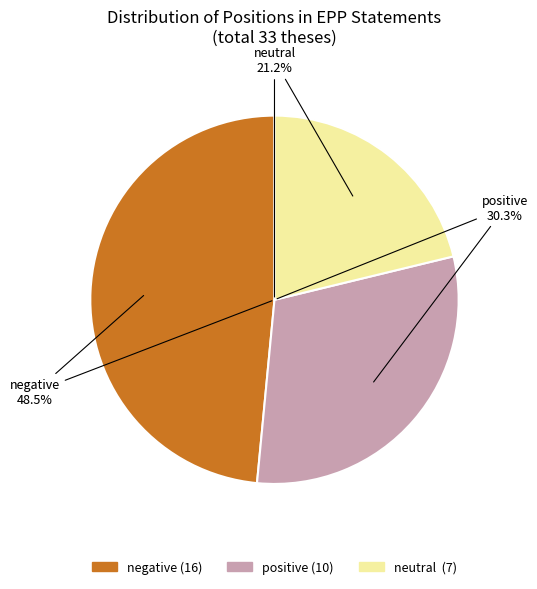

Is the sum of positive and negative greater than half?

Yes